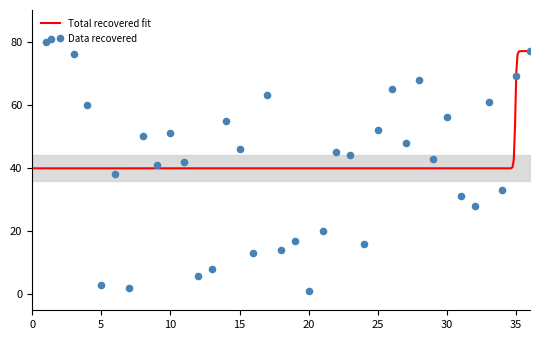

What is the change in value from 13 to 21?

+12